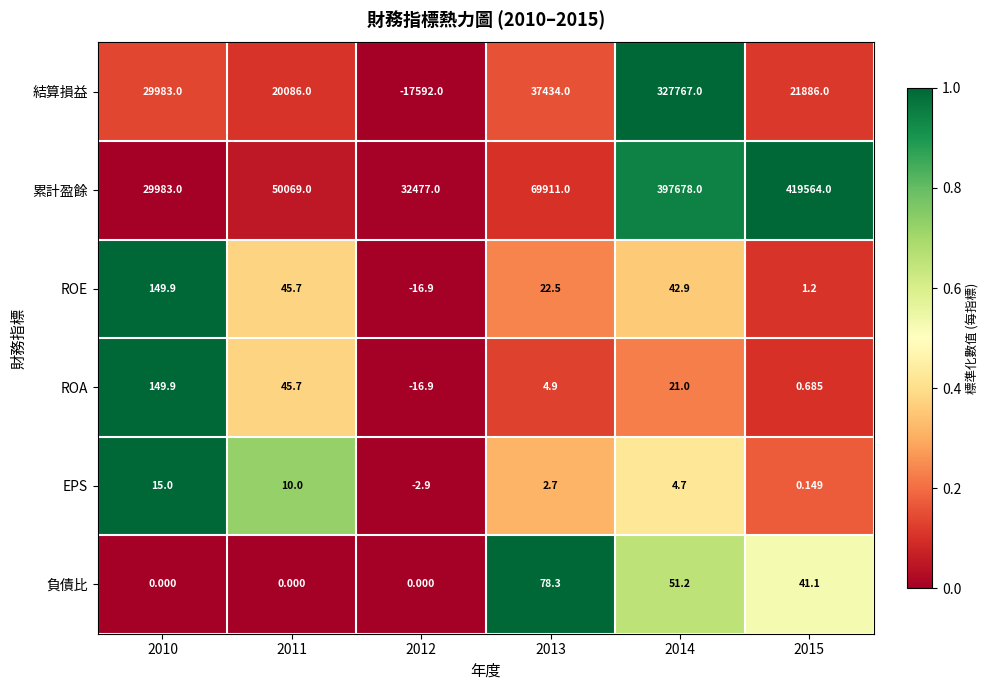

Which series has the largest total across all categories?

累計盈餘